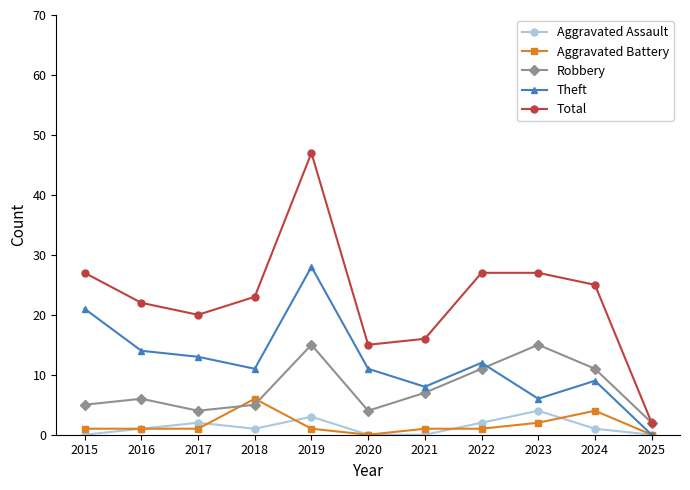

What is the maximum value for Robbery?

15